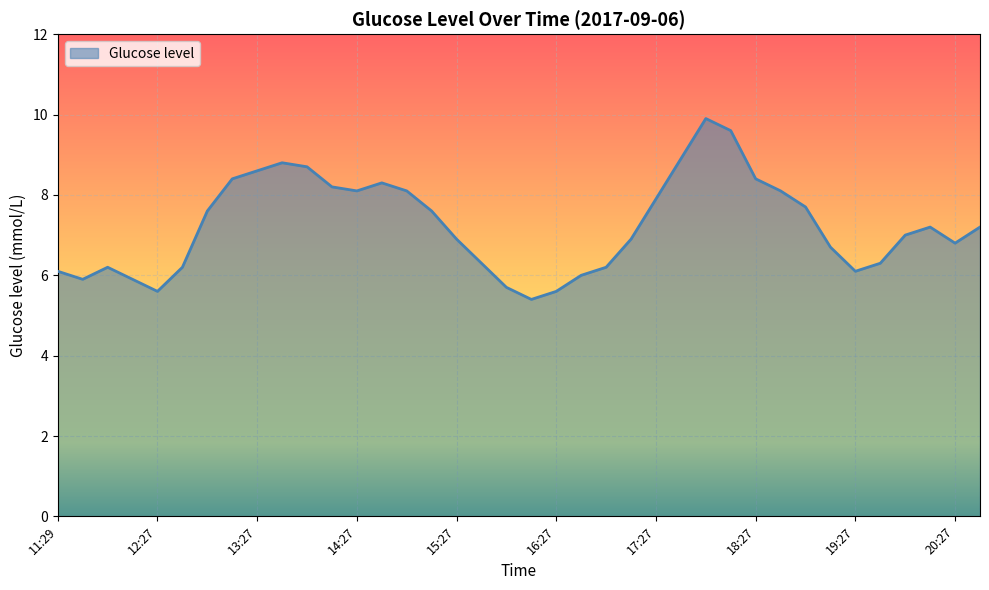

What is the minimum value shown in the chart?

5.4